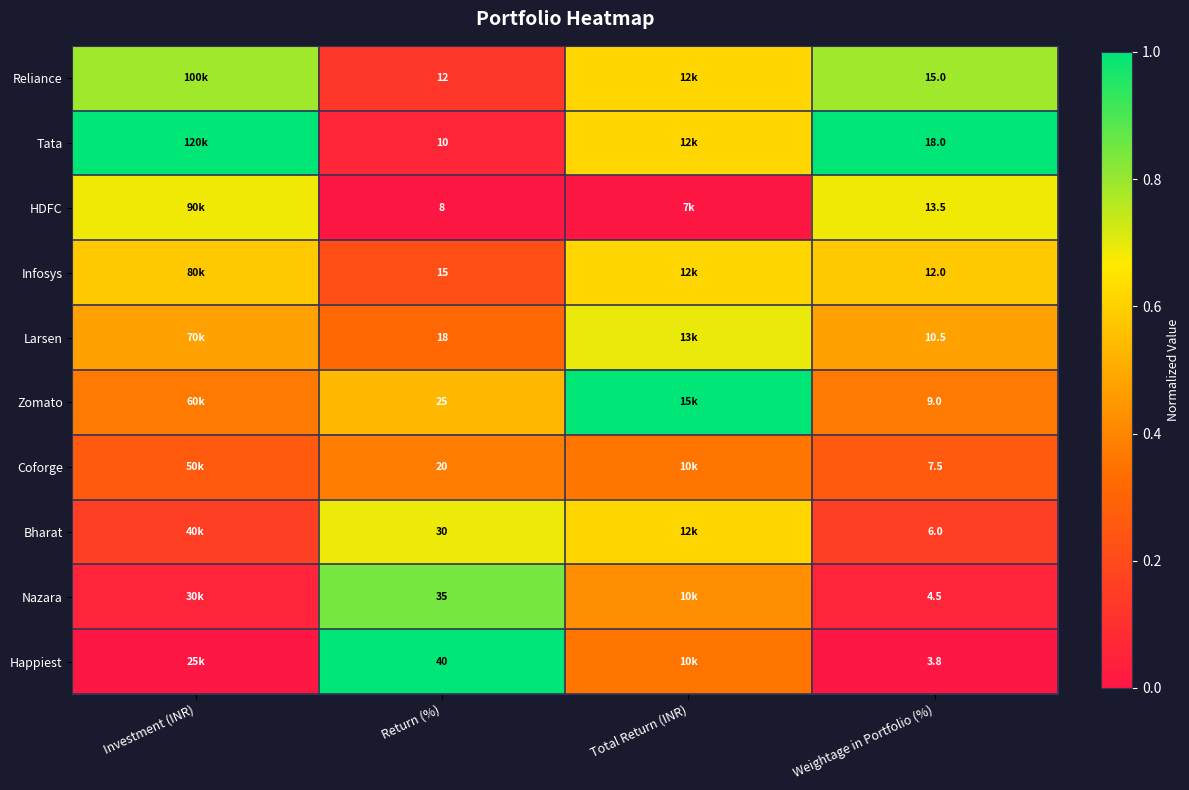

Is the value of Larsen at Weightage in Portfolio (%) greater than the value of Nazara at Weightage in Portfolio (%)?

Yes